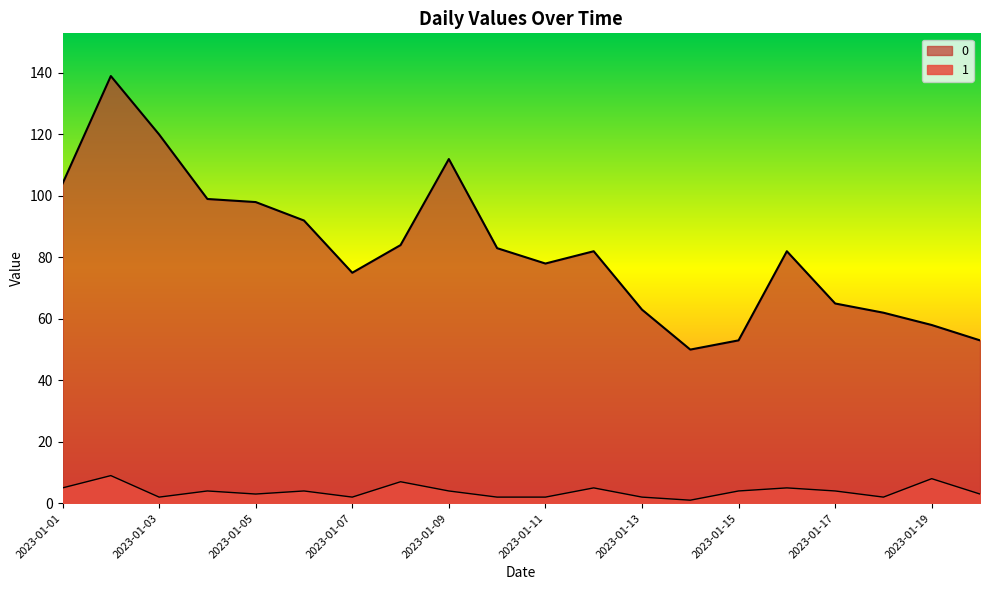

What is the sum of the 0 values at 2023-01-14 and 2023-01-03?

170